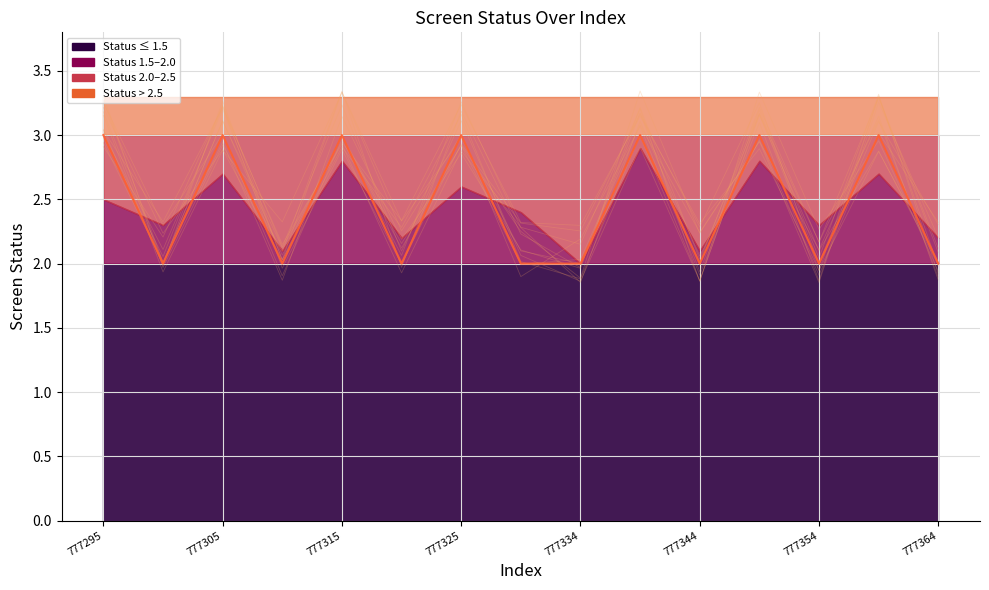

How many categories are shown in the chart?

15